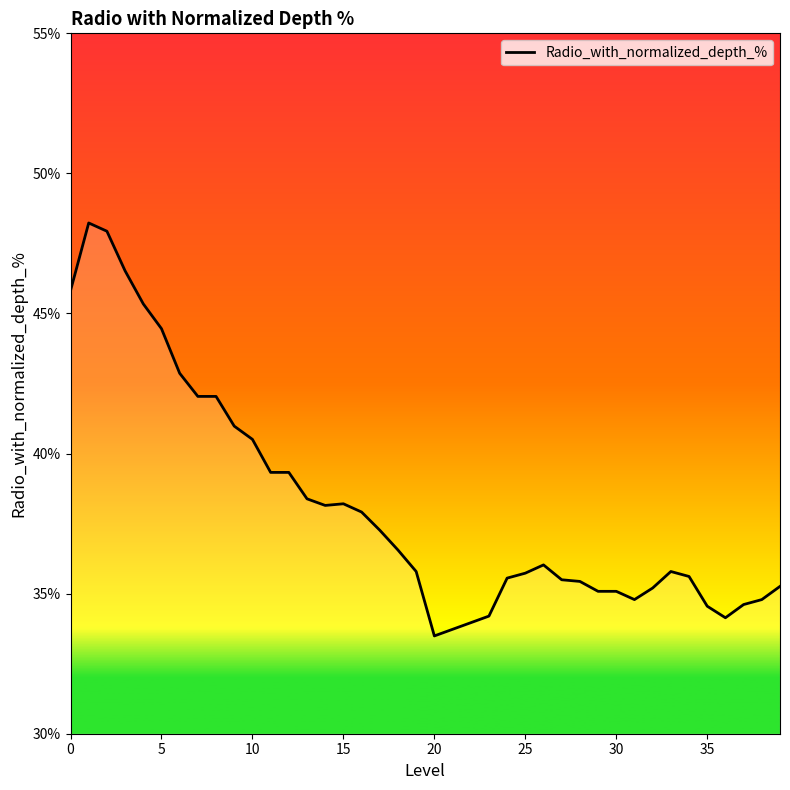

What is the difference between the maximum and minimum values?

14.7